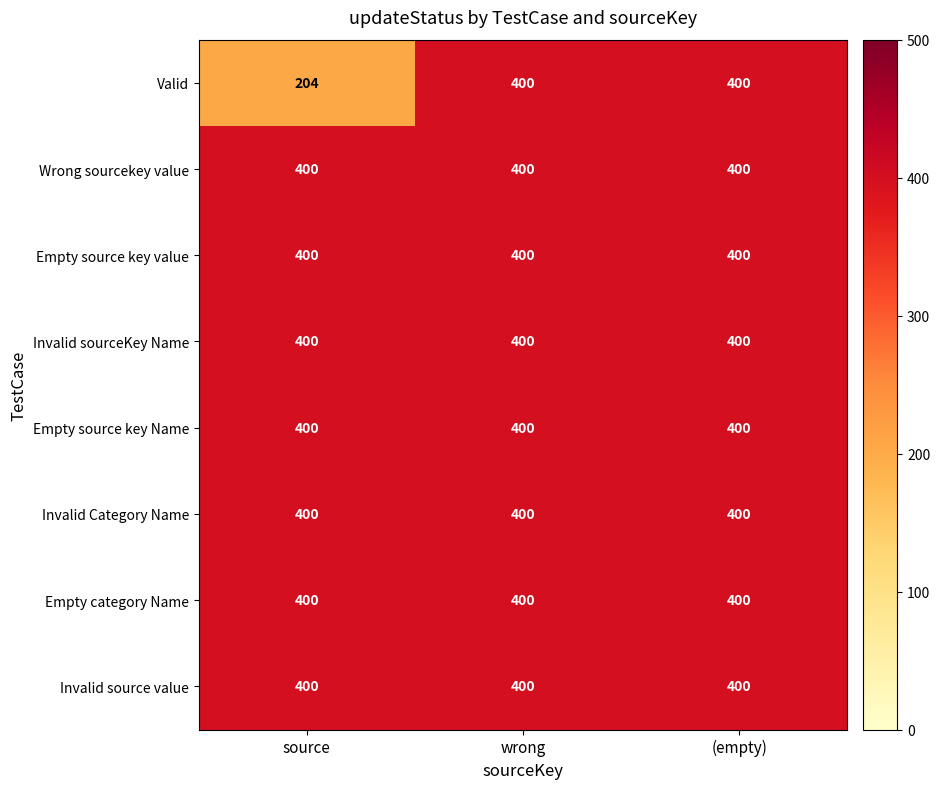

What is the total value across all series at wrong?

3200